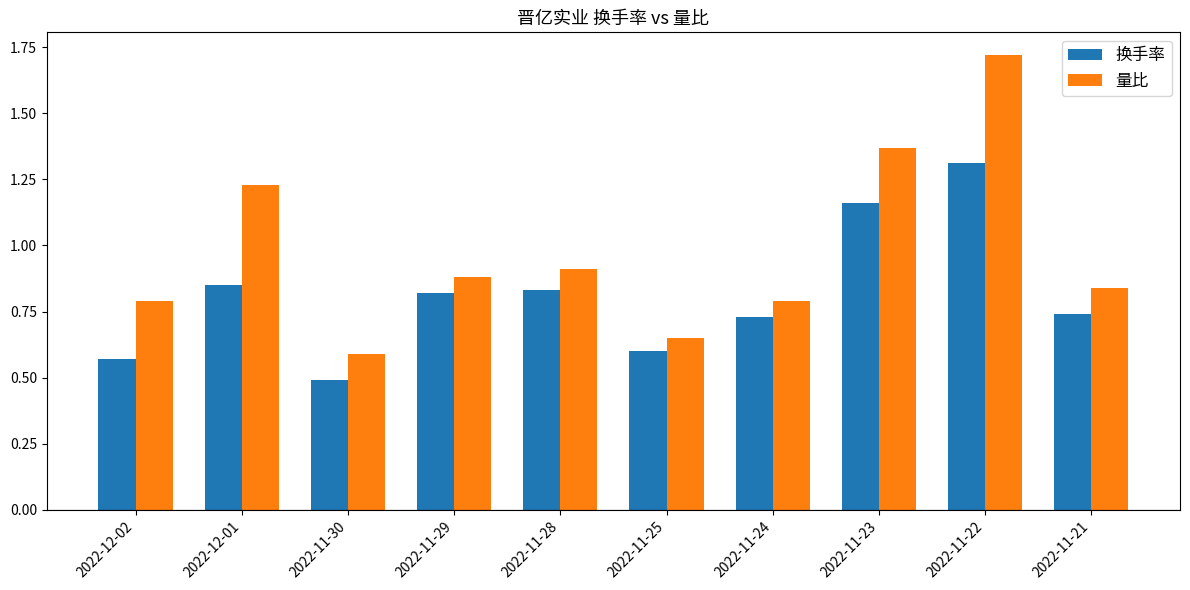

What is the difference between the maximum and second lowest values in the 量比 series?

1.1